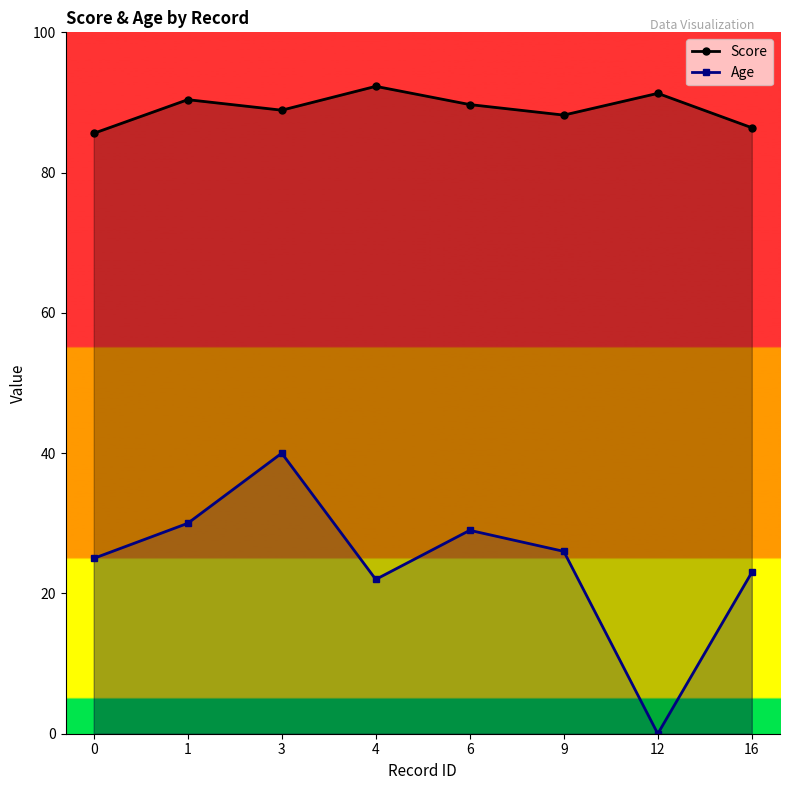

What is the lowest value of the Score series?

85.6